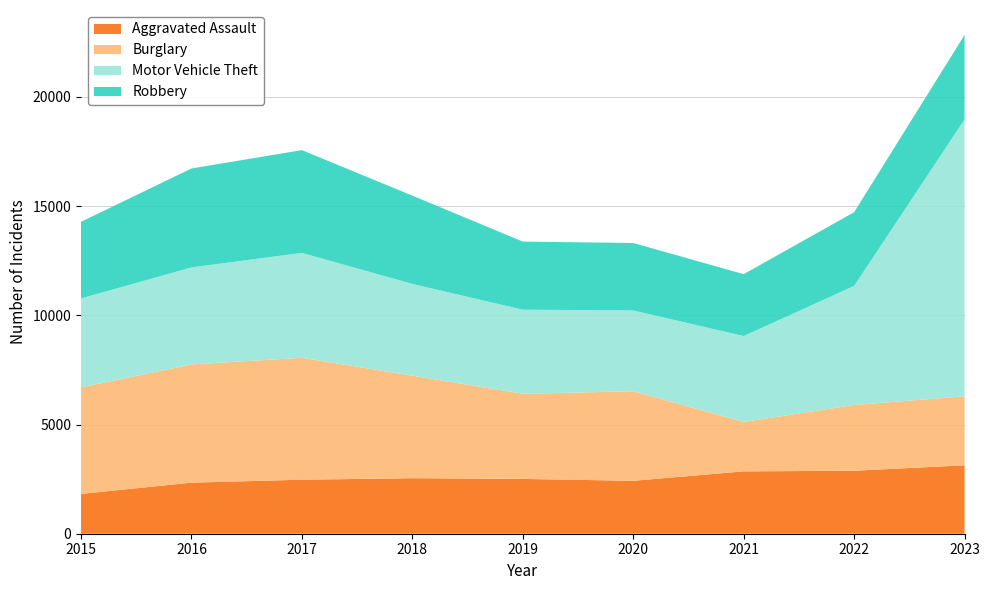

Reading left to right, list all the values displayed in this chart.

Aggravated Assault: 1823	2338	2473	2542	2509	2423	2855	2883	3133
Burglary: 4876	5412	5581	4693	3898	4100	2263	3011	3160
Motor Vehicle Theft: 4072	4442	4803	4202	3849	3700	3932	5449	12676
Robbery: 3508	4529	4704	4040	3118	3086	2833	3376	3865